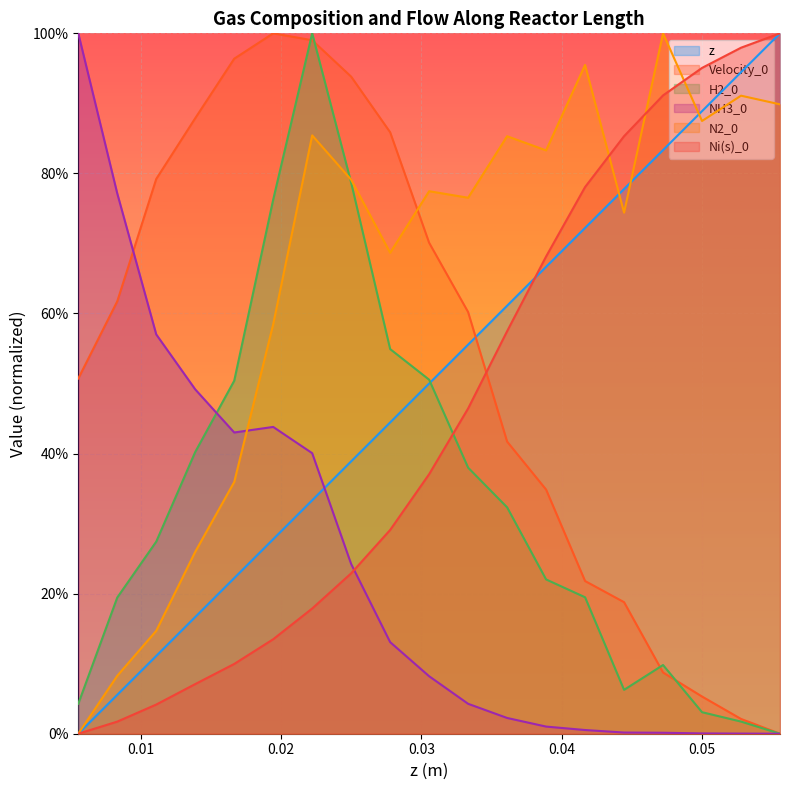

The value of Velocity_0 at 0.0472222 is 0.1. True or false?

True